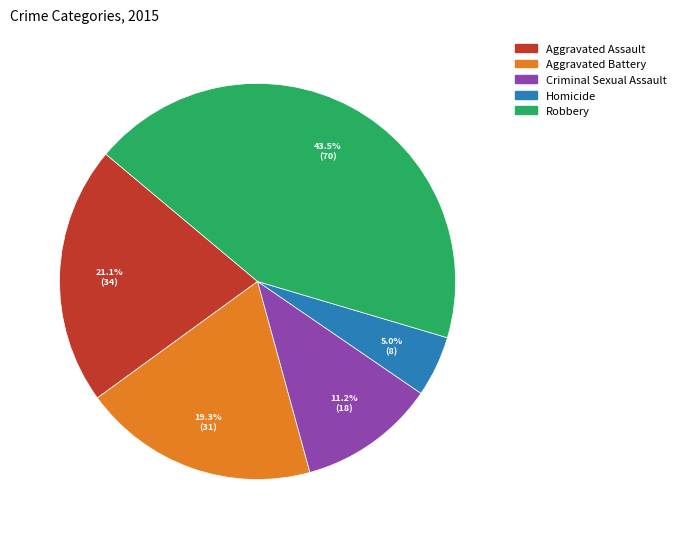

To the nearest percent, what portion does Aggravated Battery represent?

19%